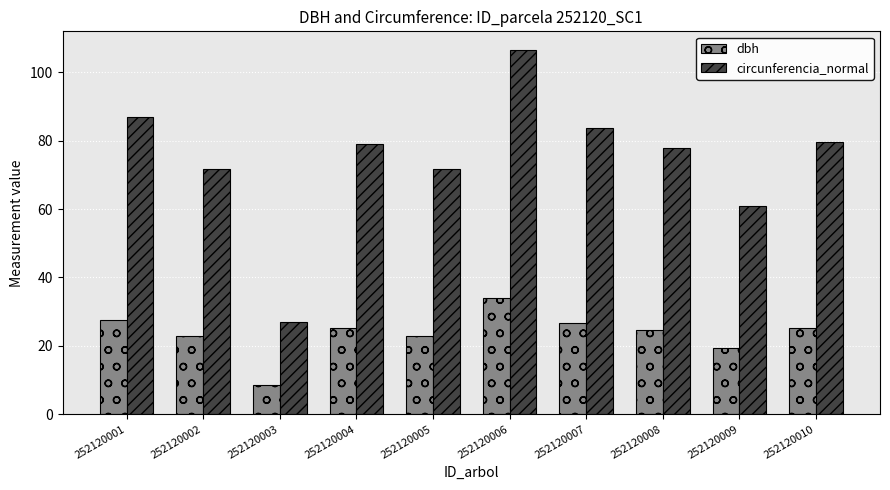

Which series changed the most between 252120002 and 252120010?

circunferencia_normal